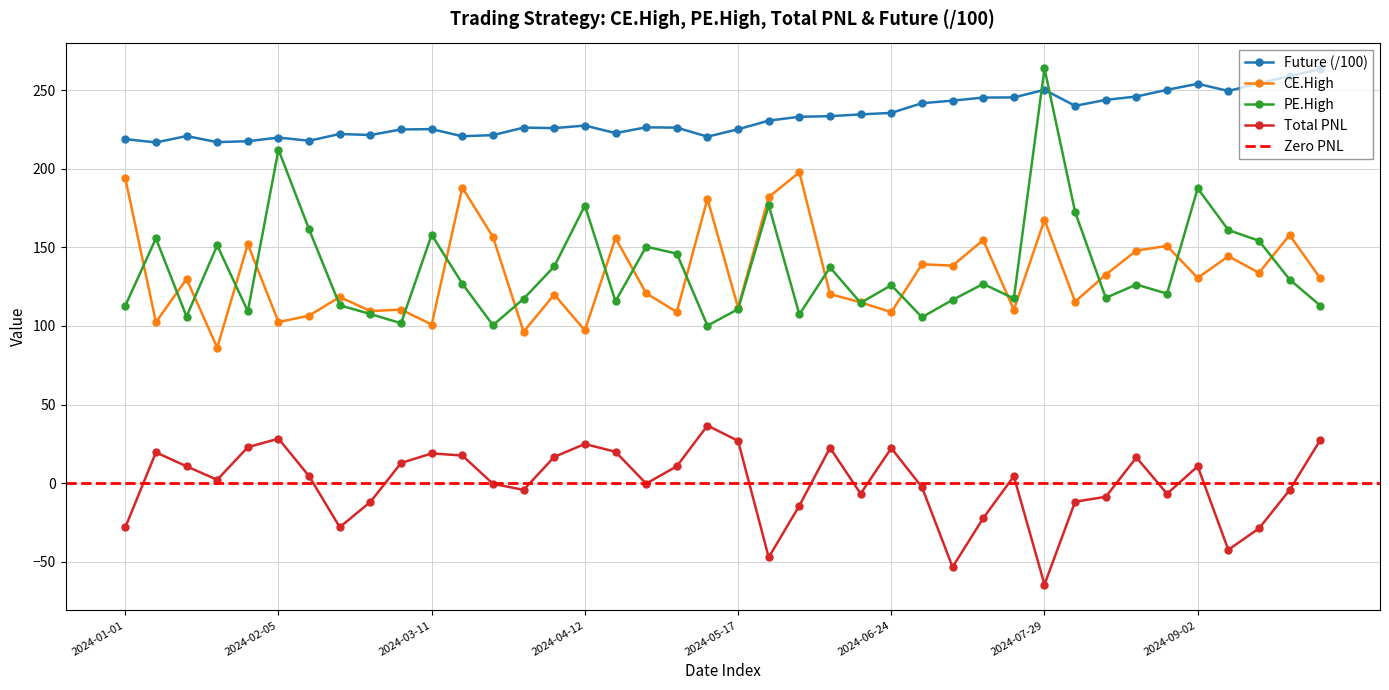

Reading left to right, extract all data points from this chart.

Future: 218.8	216.7	220.7	216.9	217.5	219.8	217.8	222.1	221.4	224.9	225.1	220.6	221.3	226.1	225.8	227.4	222.6	226.3	226.1	220.4	225.1	230.6	233.0	233.4	234.5	235.5	241.6	243.3	245.2	245.3	250.1	240.0	243.7	245.9	250.2	254.0	249.4	254.3	258.8	263.3
CE.High: 194.0	102.5	129.8	86.2	152.0	102.5	106.6	118.5	109.5	110.5	100.9	188.0	156.6	96.3	120.0	97.2	155.9	120.8	108.9	180.8	111.7	181.9	197.7	120.3	115.0	108.8	139.2	138.3	154.7	110.3	167.5	115.5	132.7	147.9	150.9	130.6	144.3	133.8	157.8	130.3
PE.High: 112.8	155.7	106.0	151.2	109.3	212.1	161.4	113.2	107.6	101.8	157.9	126.9	100.5	117.3	137.8	176.6	115.7	150.4	146.0	100.2	110.7	176.8	107.3	137.2	114.7	126.0	105.6	116.6	126.8	117.5	263.8	172.4	117.9	126.3	120.5	187.5	161.0	154.2	129.6	113.0
Total PNL: -28.1	19.7	10.8	2.2	23.0	28.4	4.5	-27.9	-11.8	12.9	19.0	17.7	-0.3	-4.2	16.8	25.0	20.0	-0.2	10.8	36.7	27.0	-47.1	-14.2	22.6	-6.6	22.4	-2.4	-53.2	-22.2	4.5	-64.4	-11.7	-8.6	16.4	-6.7	10.8	-42.3	-28.7	-4.3	27.5